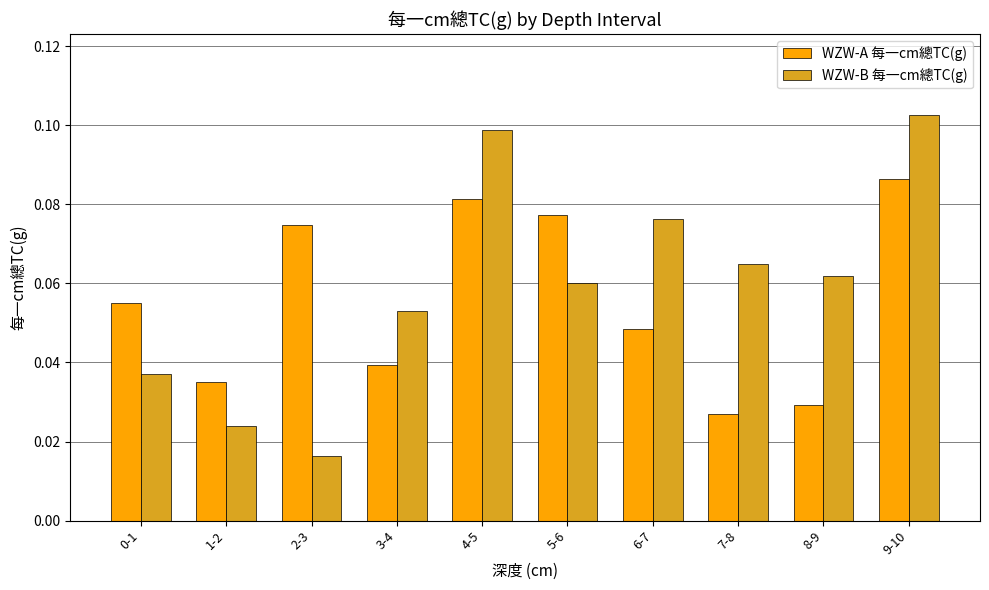

At which category is the sum across all series the highest?

9-10